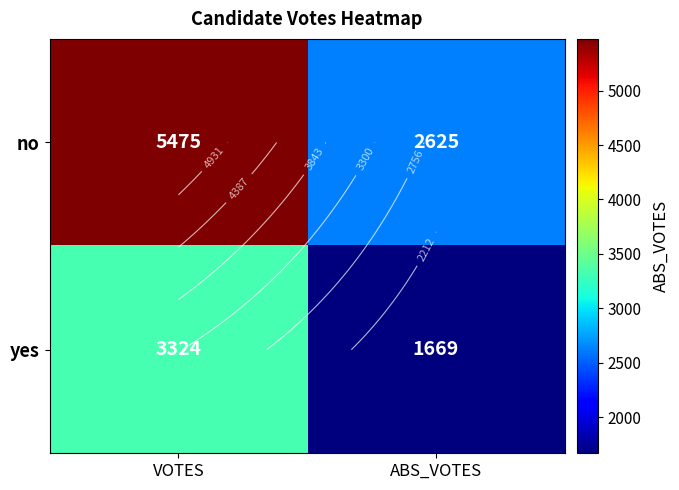

How many series are shown in this chart?

2